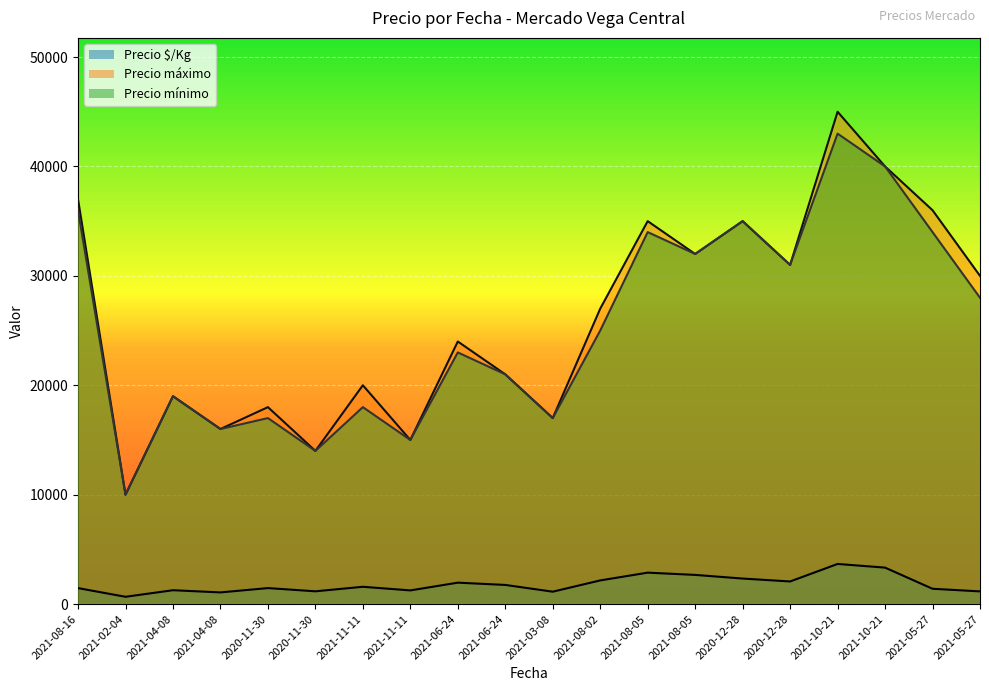

True or false: Precio $/Kg has a value of 691 at 2021-04-08.

False